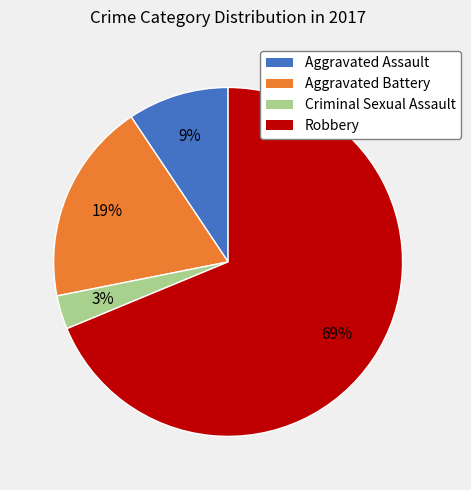

The Robbery slice represents 69% of the pie. True or false?

True